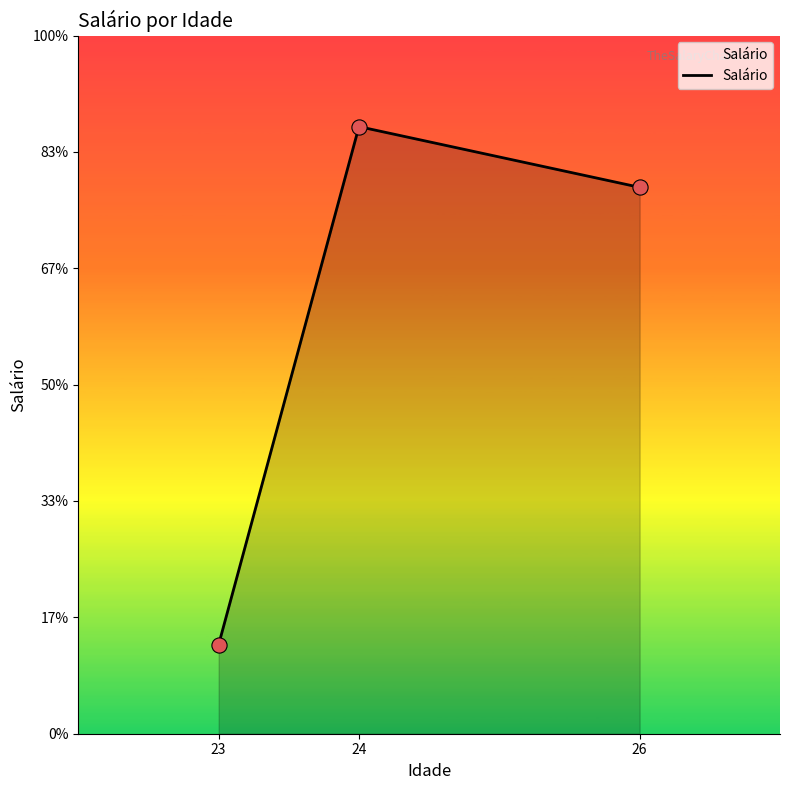

Does the chart have visible grid lines?

No